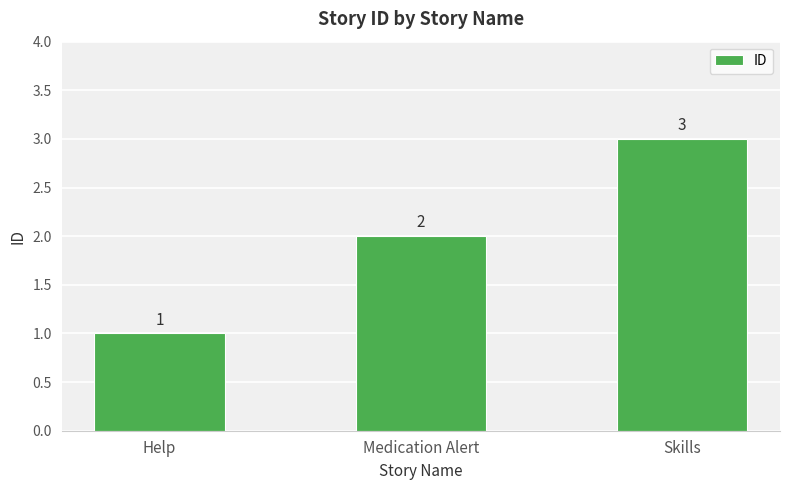

Reading left to right, extract all data points from this chart.

1	2	3